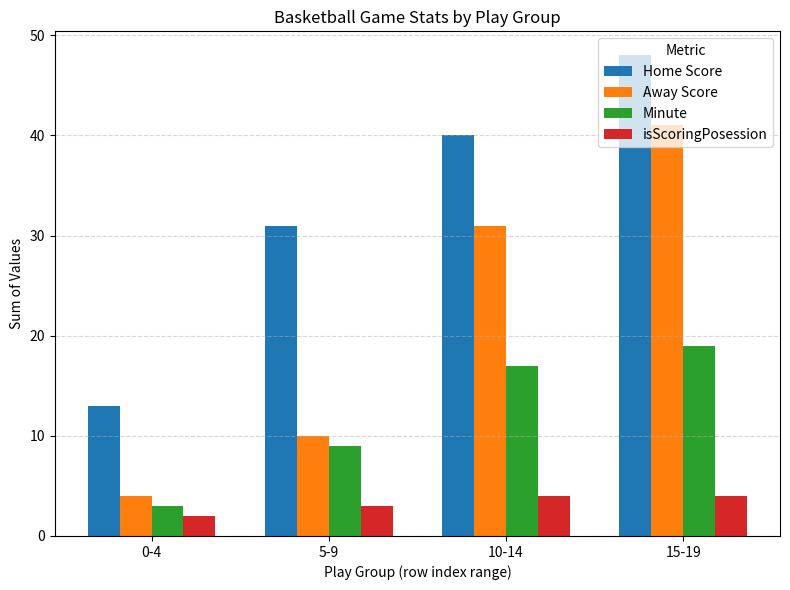

What is the difference between the maximum and minimum values in the Home Score series?

35